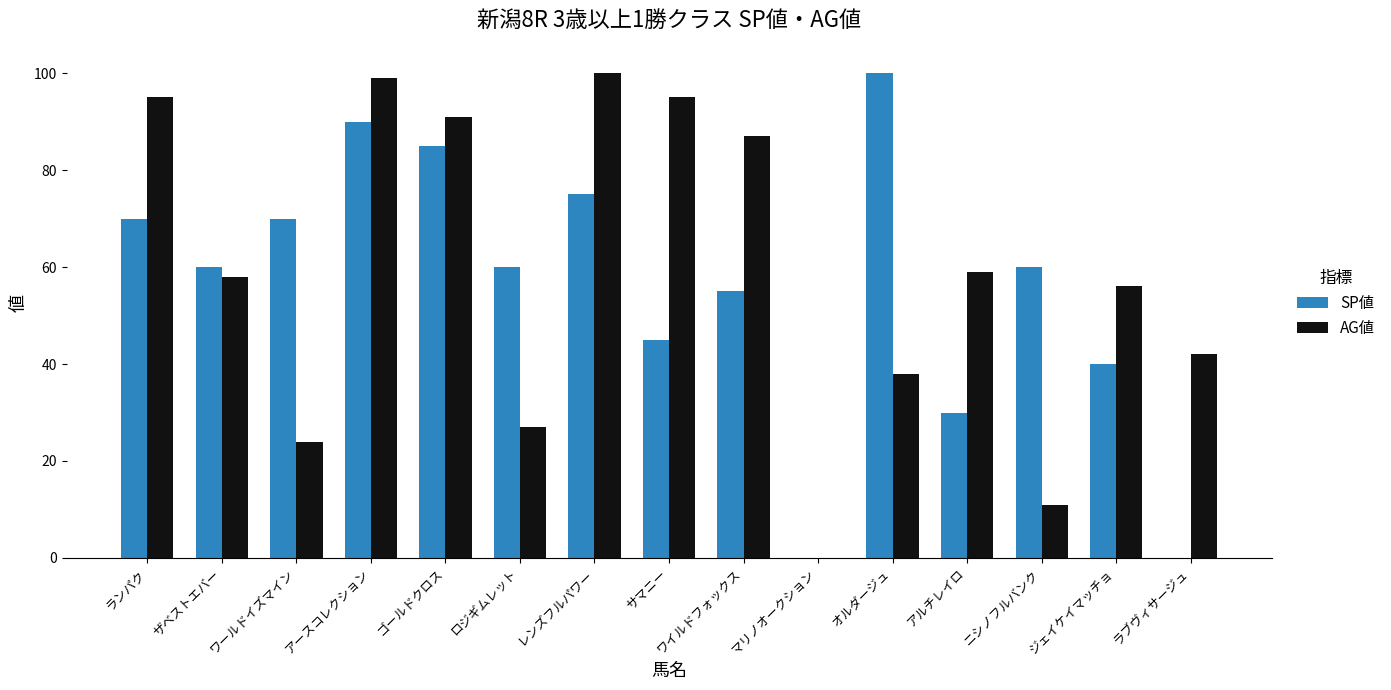

The value of SP値 at マリノオークション is -66. True or false?

False